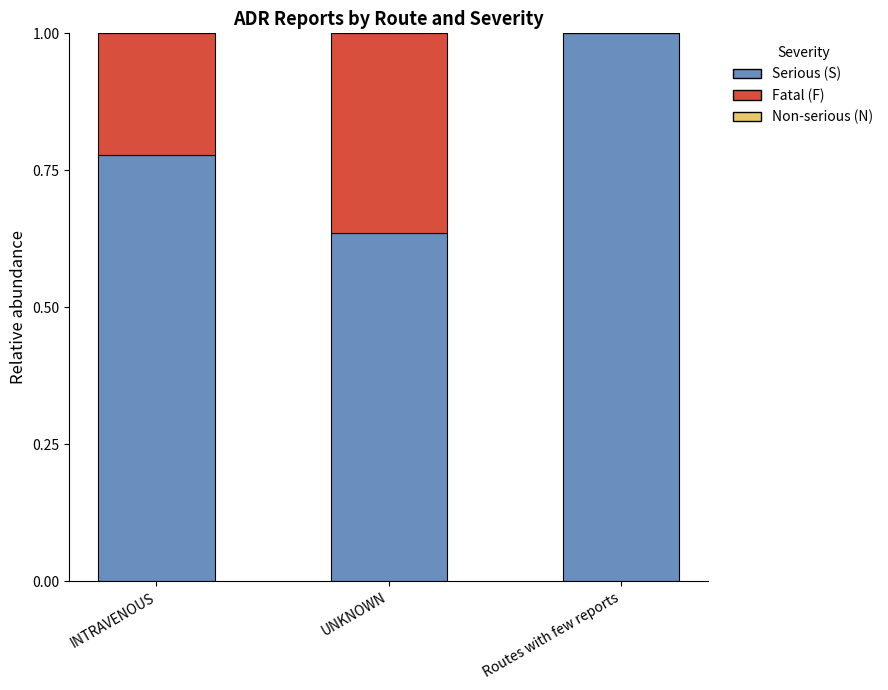

What is the sum of all Serious (S) values?

2.4